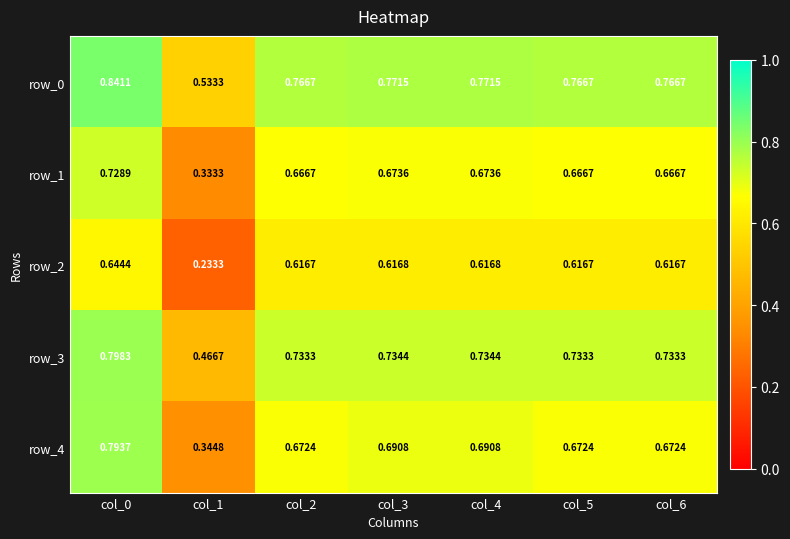

Is the value of row_0 at col_5 greater than the value of row_2 at col_2?

Yes